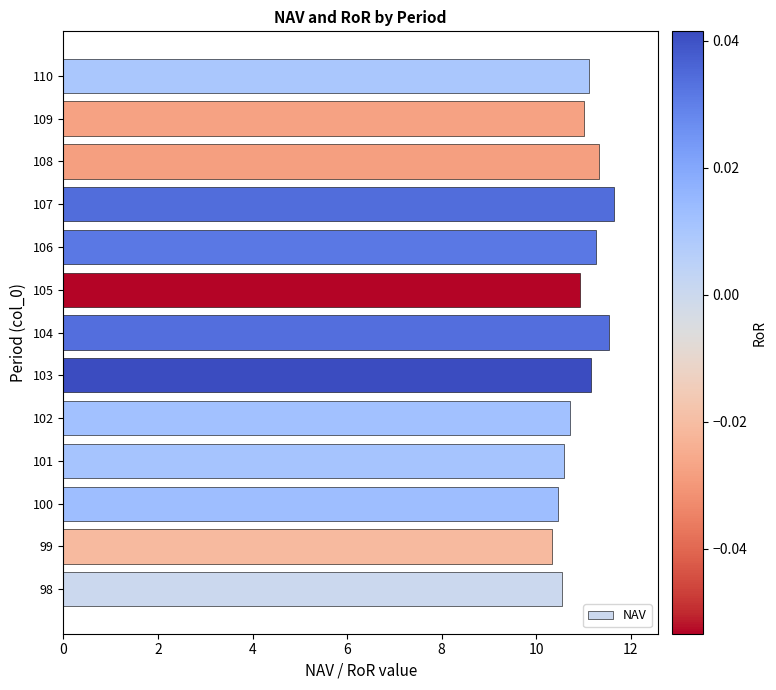

Where is the data nearest to the value 10?

99